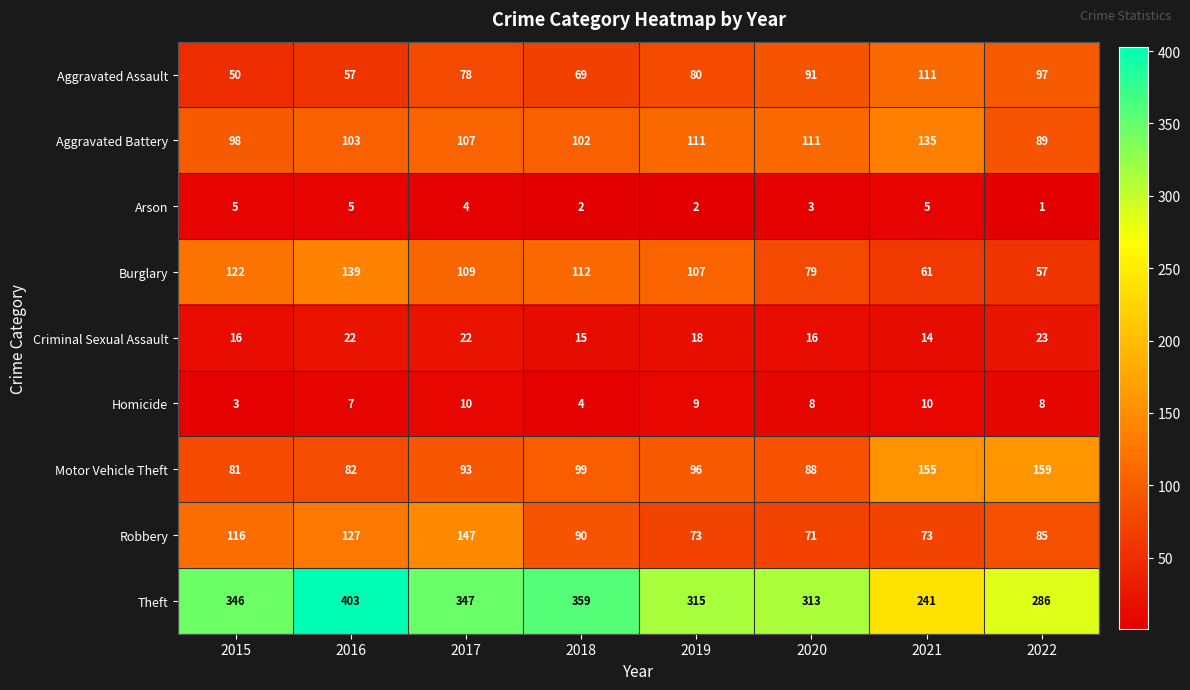

Rank the categories by Theft value from highest to lowest.

2016, 2018, 2017, 2015, 2019, 2020, 2022, 2021